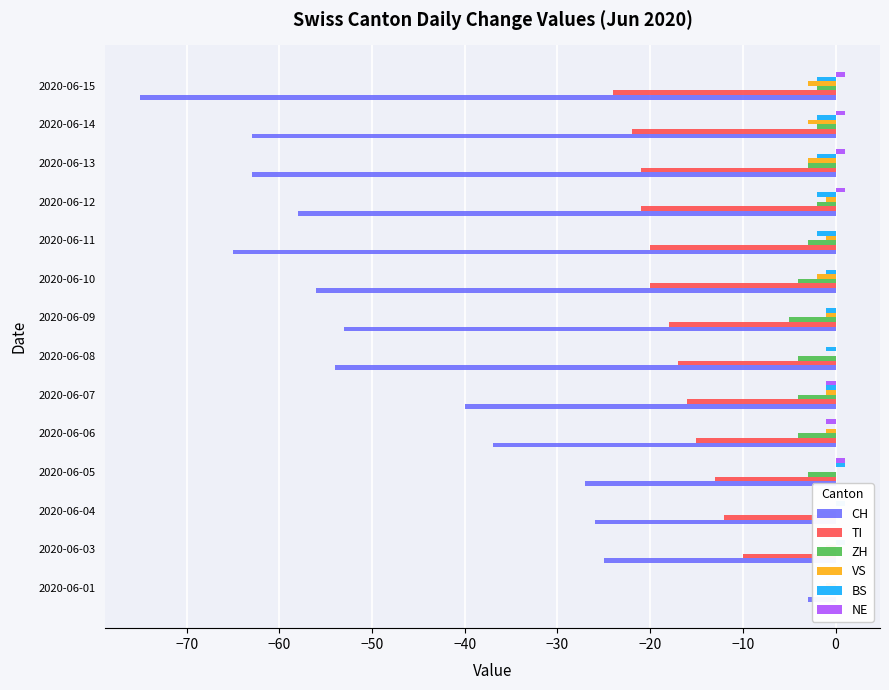

What is the difference between the maximum and minimum values in the TI series?

24